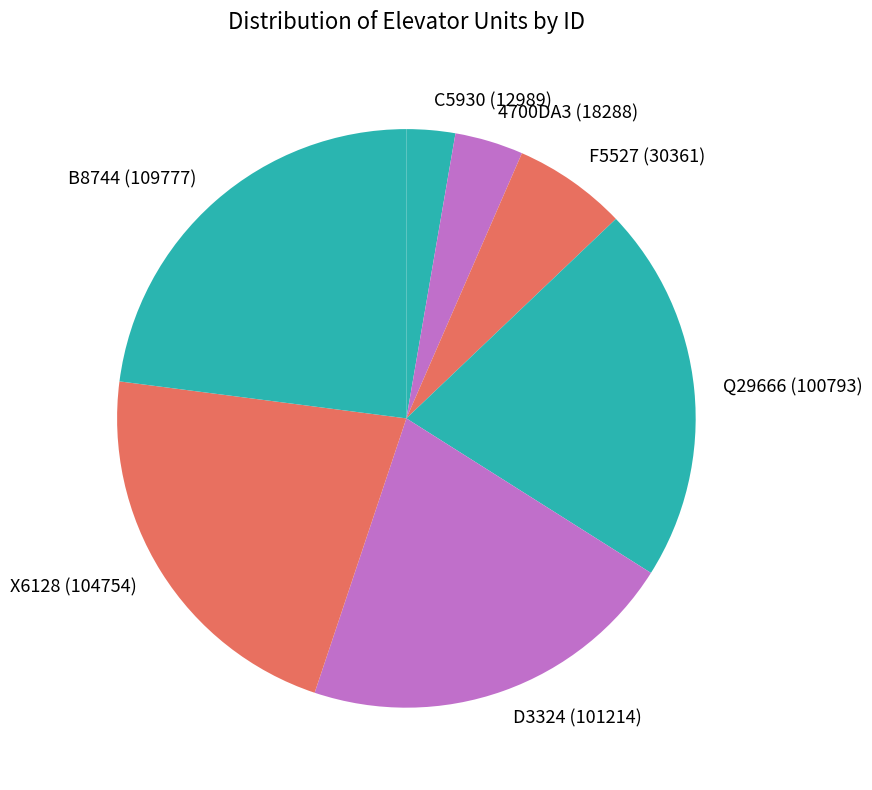

What is the smallest slice in the pie chart?

C5930